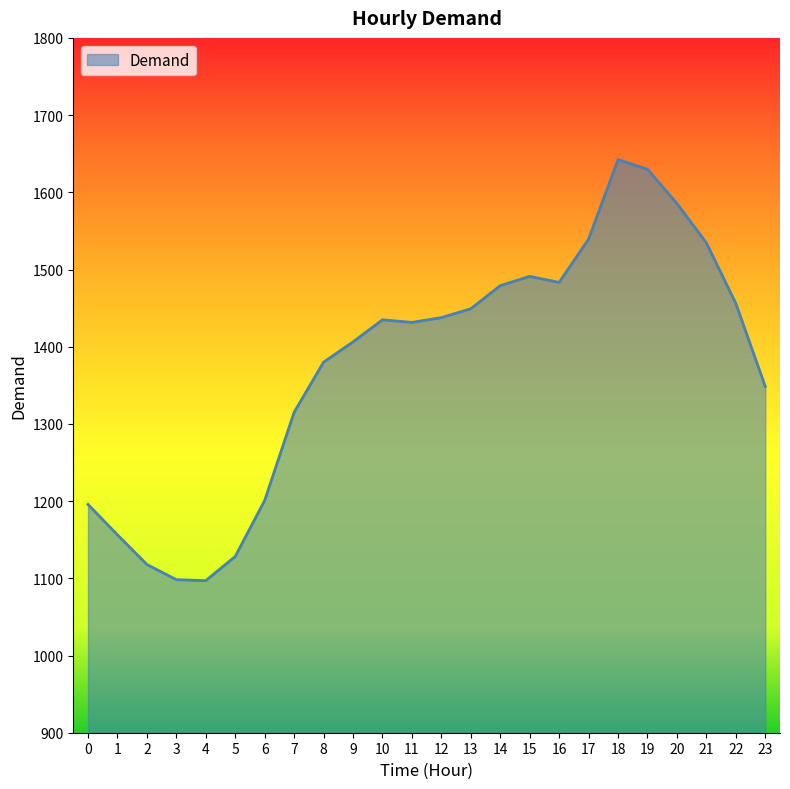

How many series are shown in this chart?

1